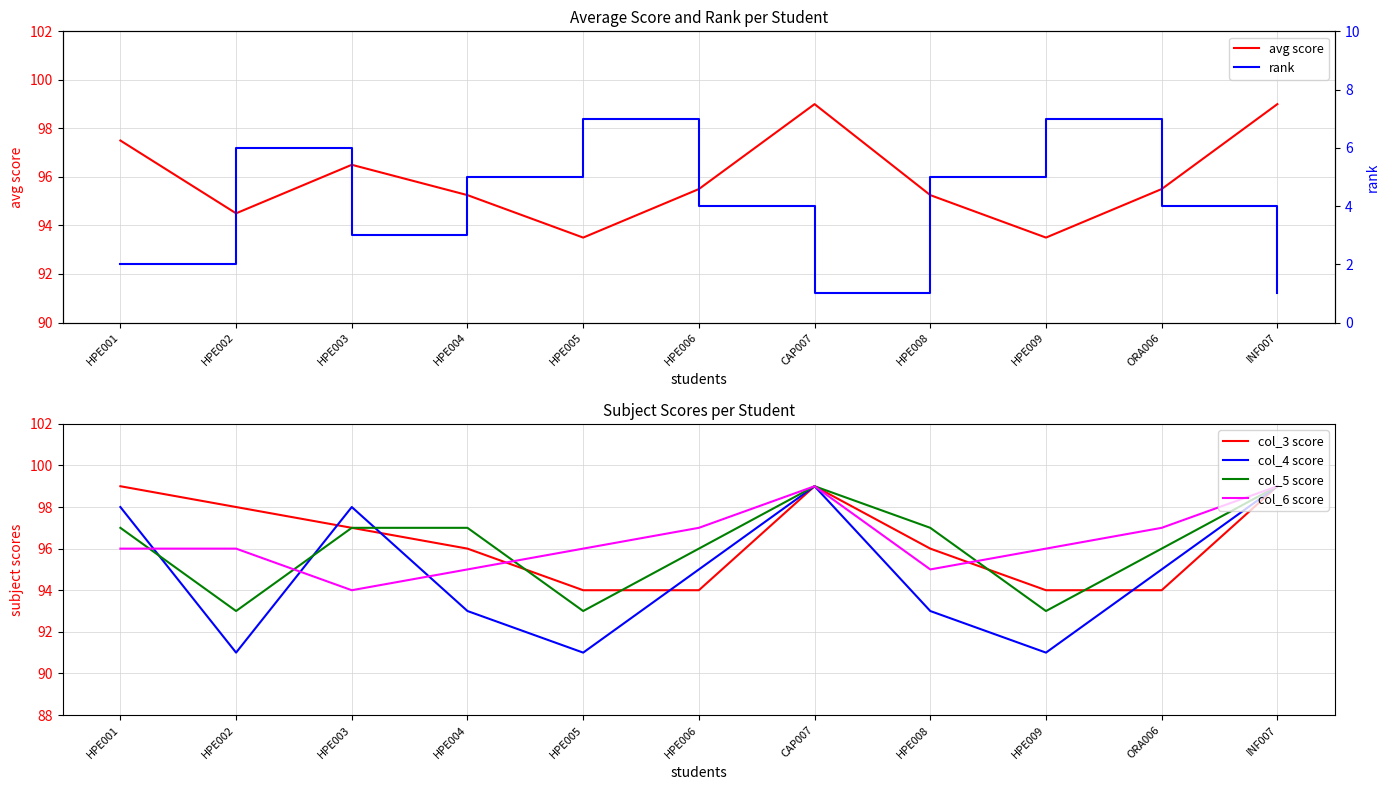

What is the label of the 8th point from the right?

HPE004